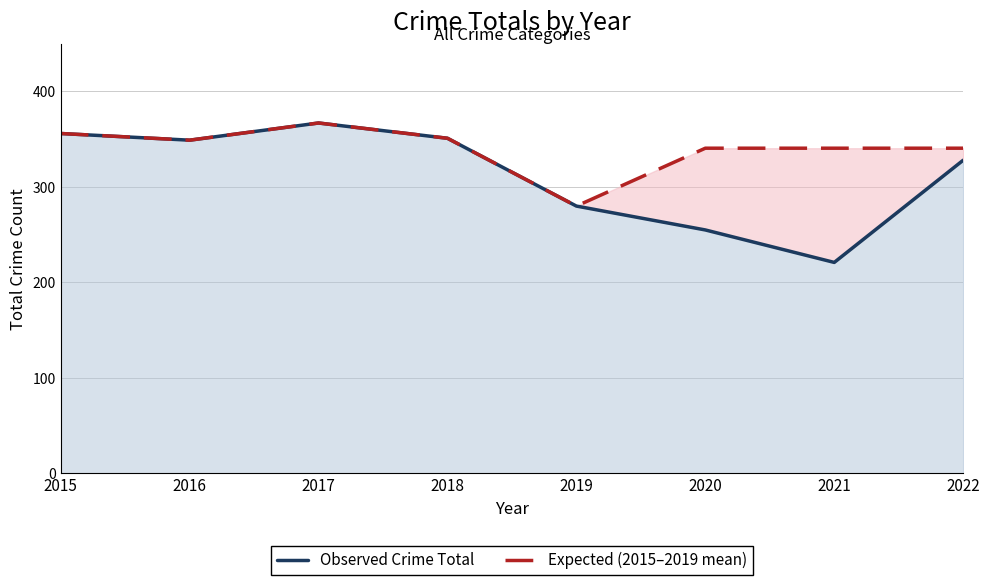

True or false: Observed Crime Total and Expected (2015–2019 mean) cross at least once.

False